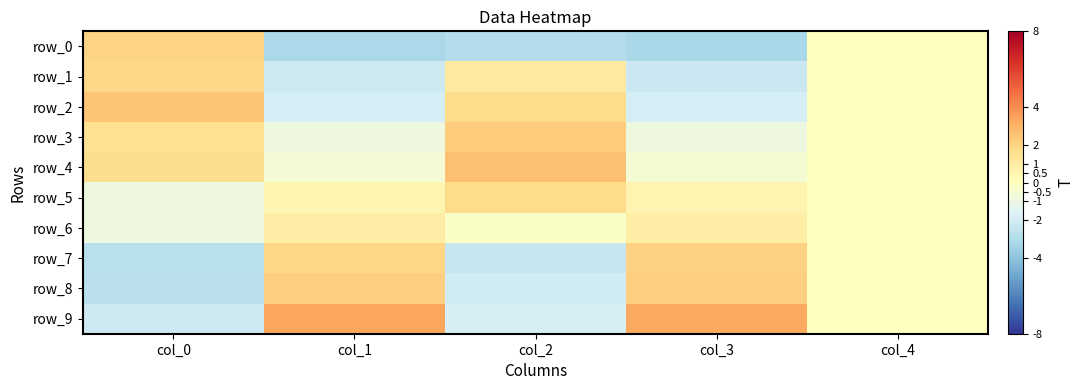

Is the value of row_7 at col_4 greater than the value of row_4 at col_3?

Yes